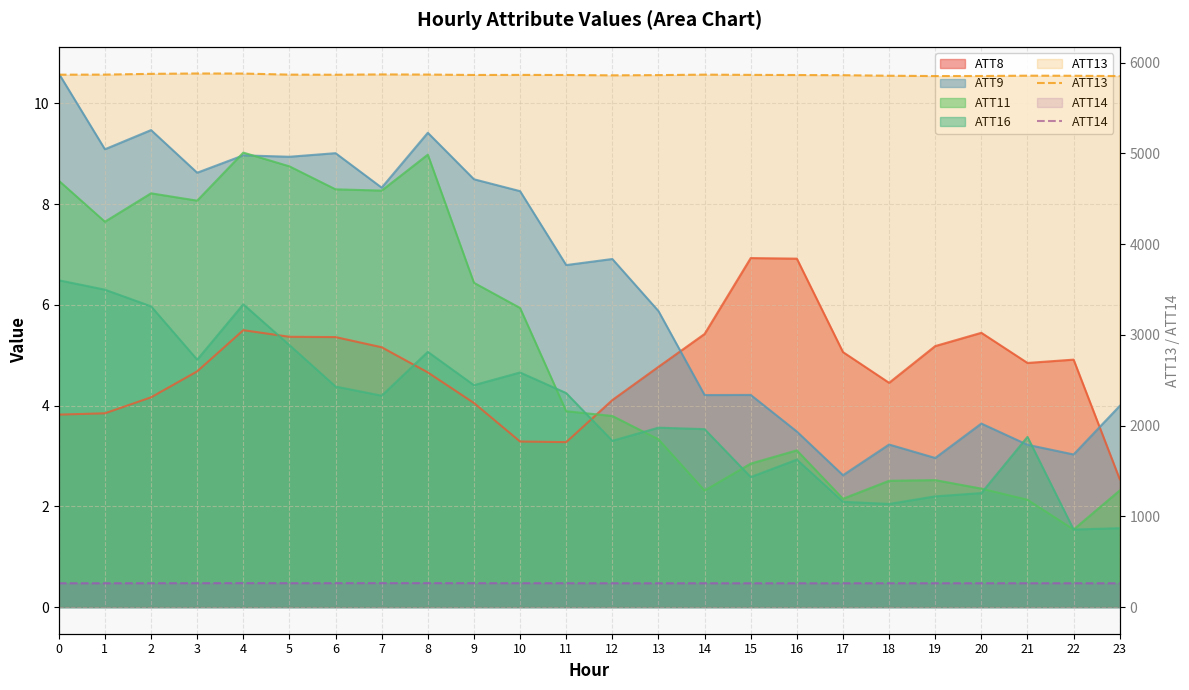

True or false: ATT13 and ATT14 intersect in this chart.

False